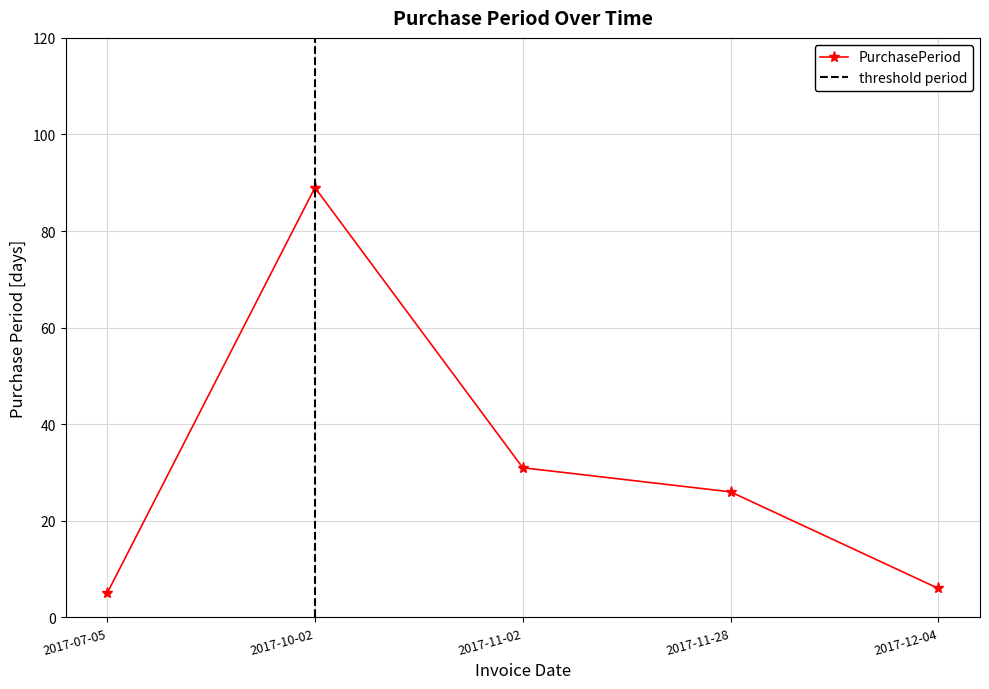

What is the sum of the values at 2017-10-02 and 2017-12-04?

95